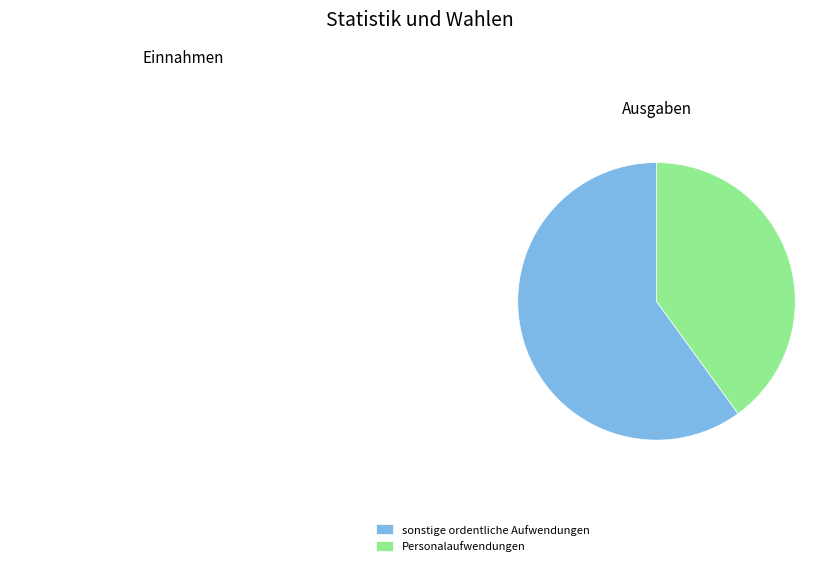

Does Personalaufwendungen represent more than half of the total?

No